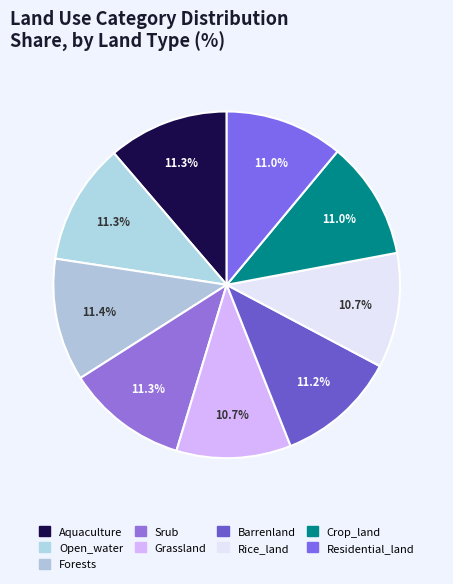

Count the number of slices in the pie.

9